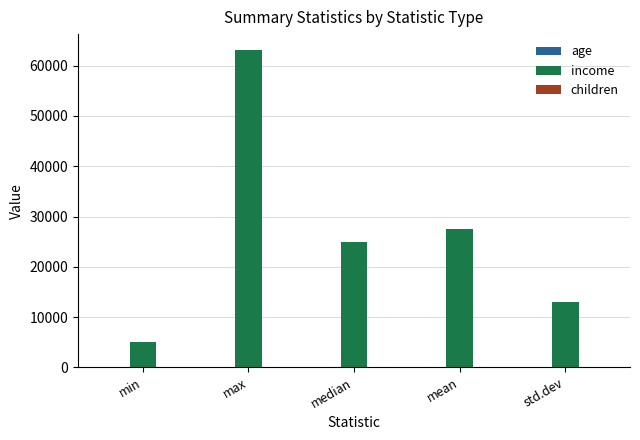

Which label corresponds to the largest value in the chart?

max